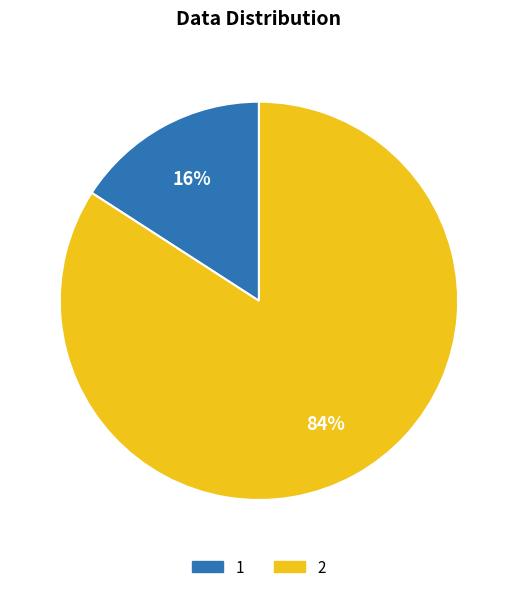

How many slices are in this pie chart?

2